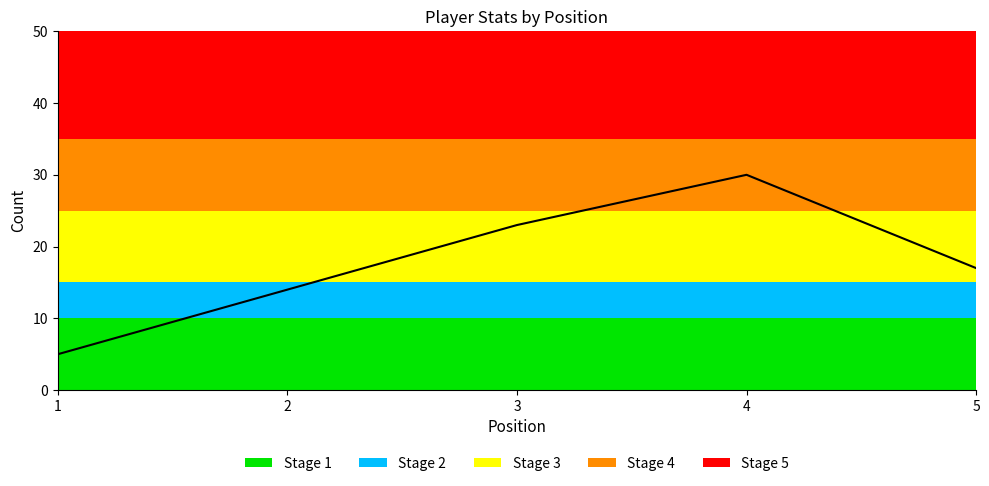

True or false: there are more than 1 points higher than both neighbors.

False